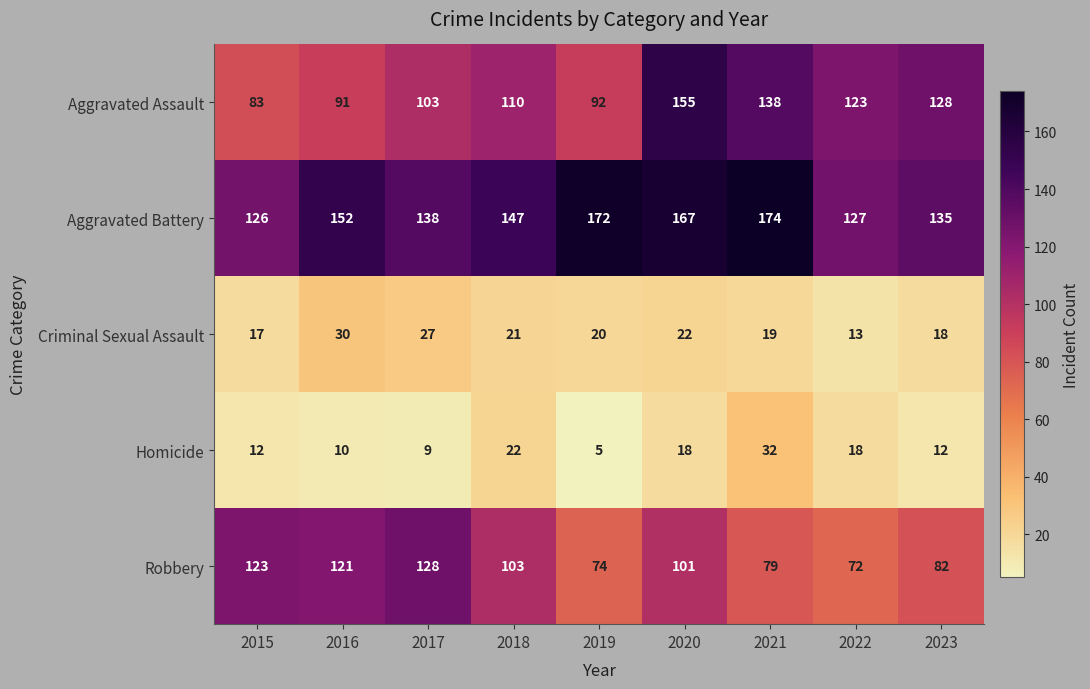

What is the total value across all series at 2017?

405